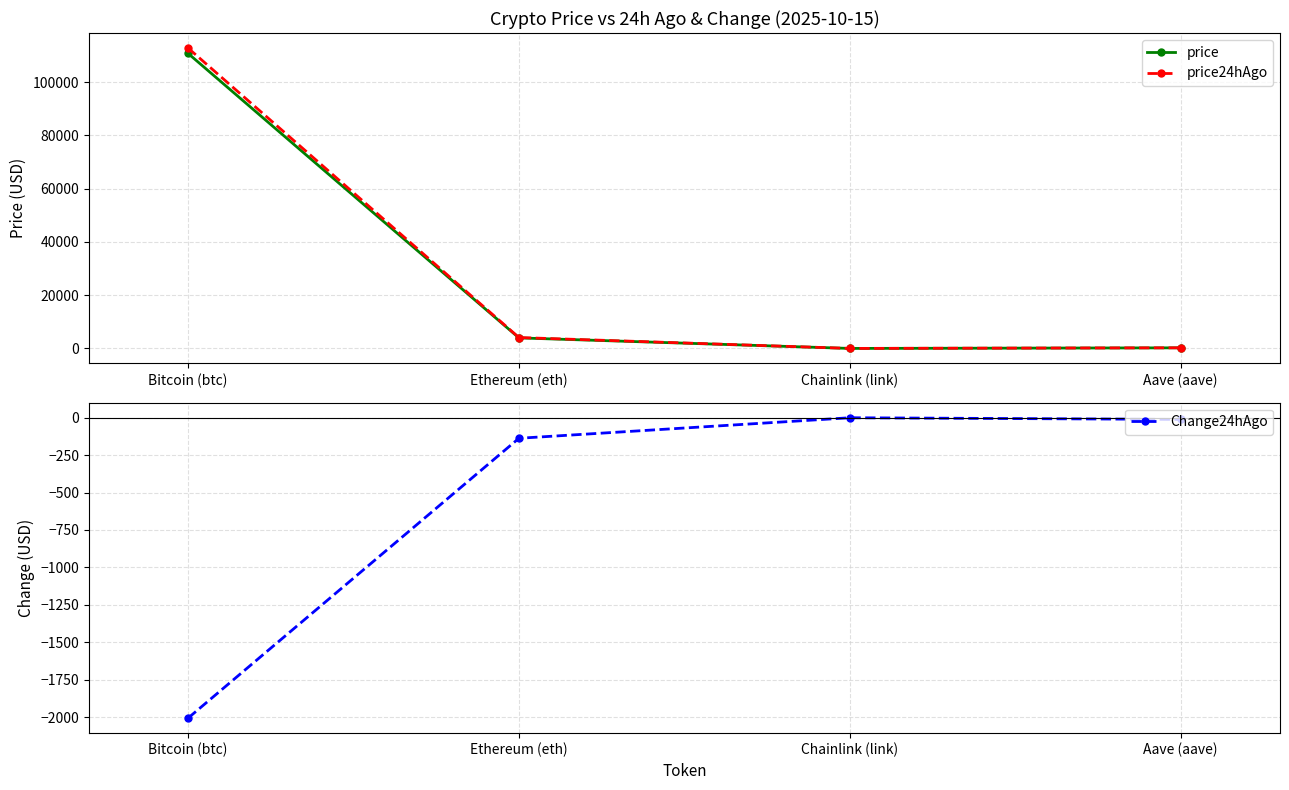

What is the sum of all Change24hAgo values?

-2157.1